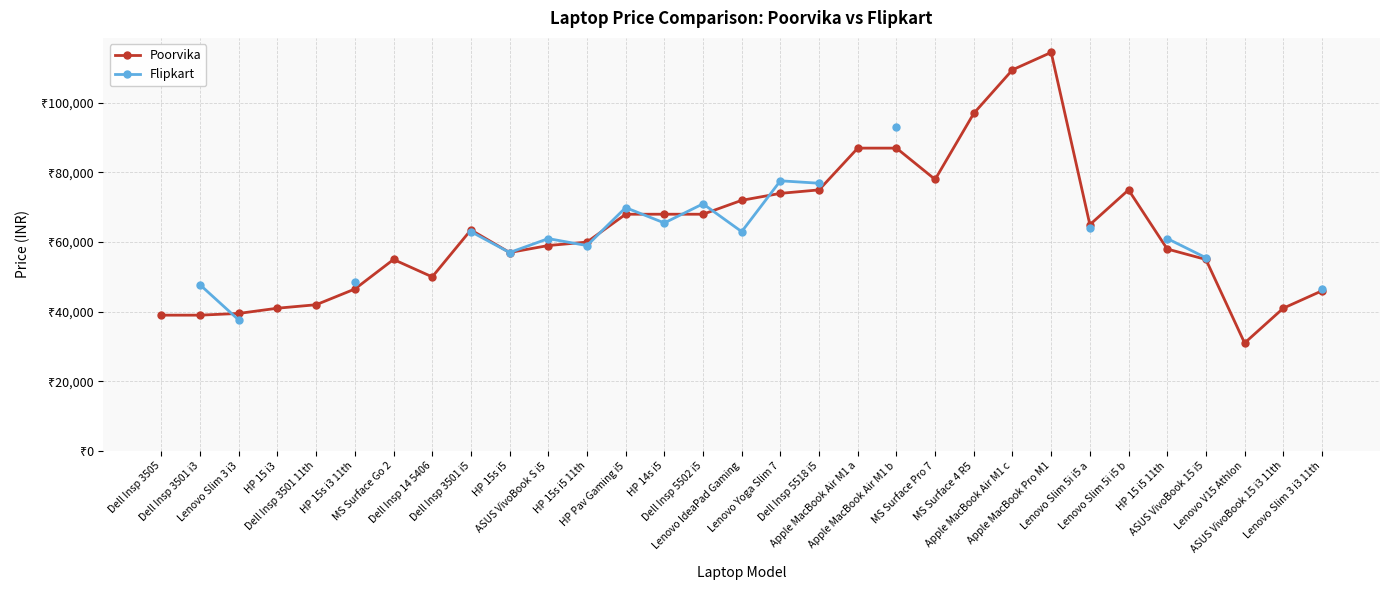

What position from the right is Apple MacBook Air M1 b?

12